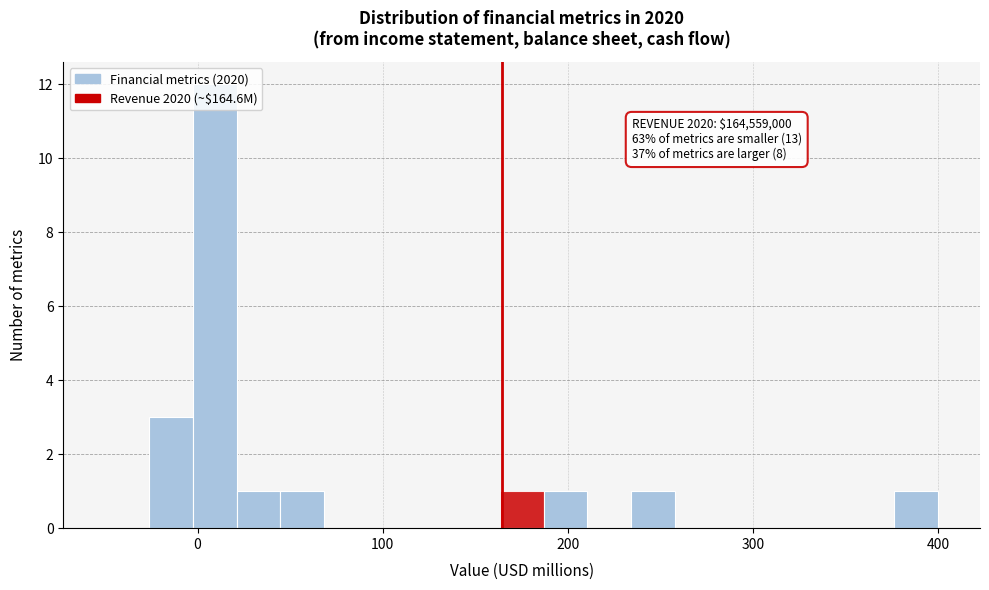

Around what value on the x-axis is the tallest bar? Give the approximate position of its centre, as read against the axis.

10